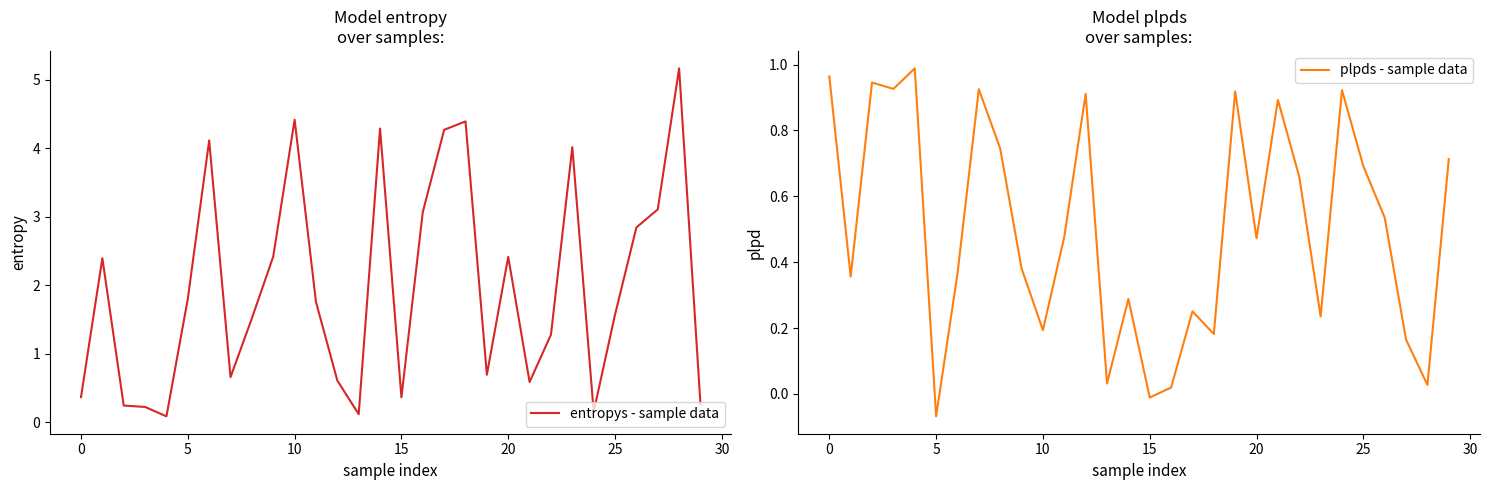

What is the average value of the plpds - sample data series?

0.5